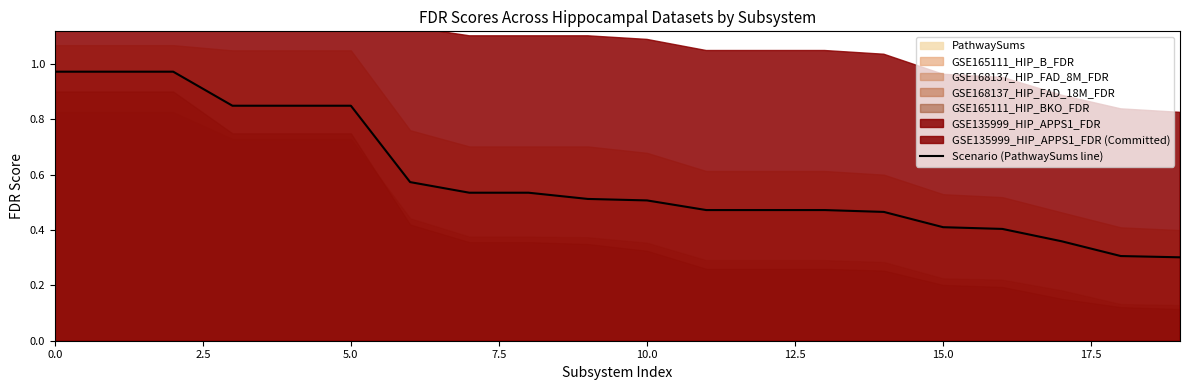

What is the average value?

0.6